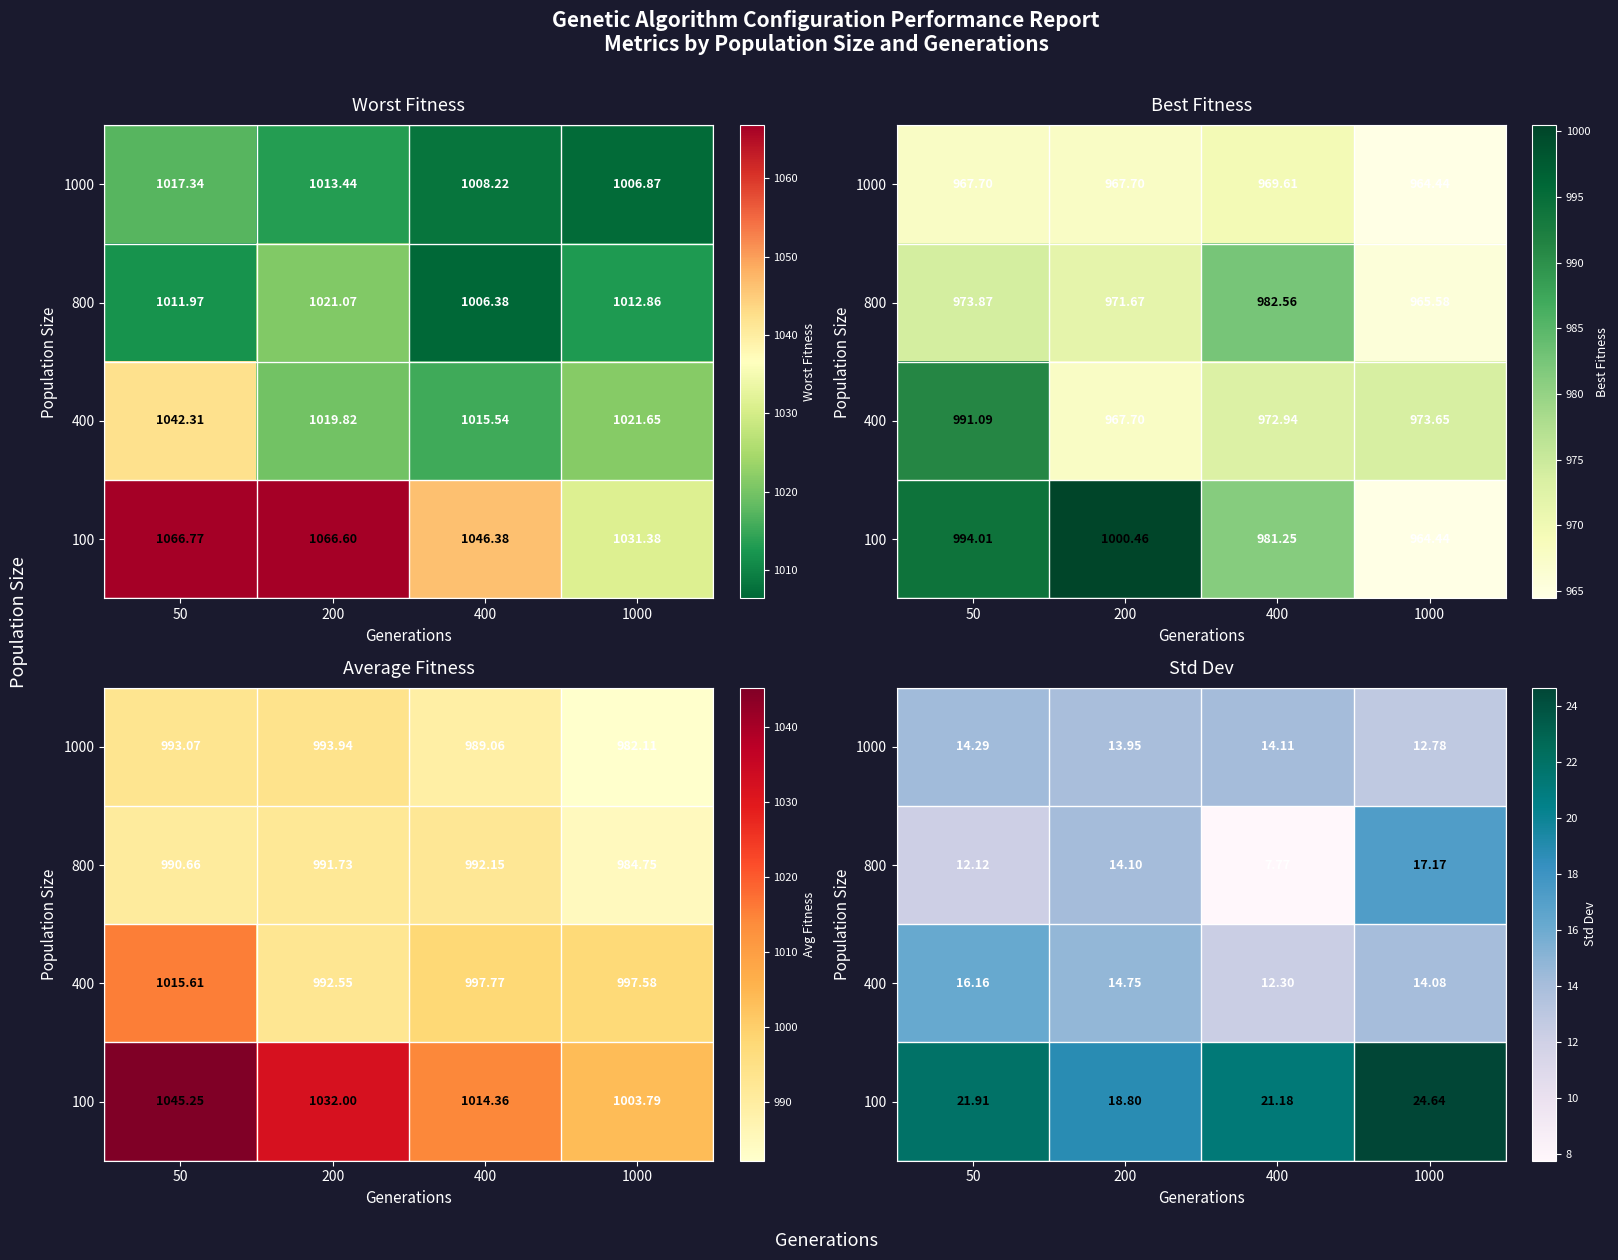

What is the difference between the 400 values at 200 and 400?

2.4